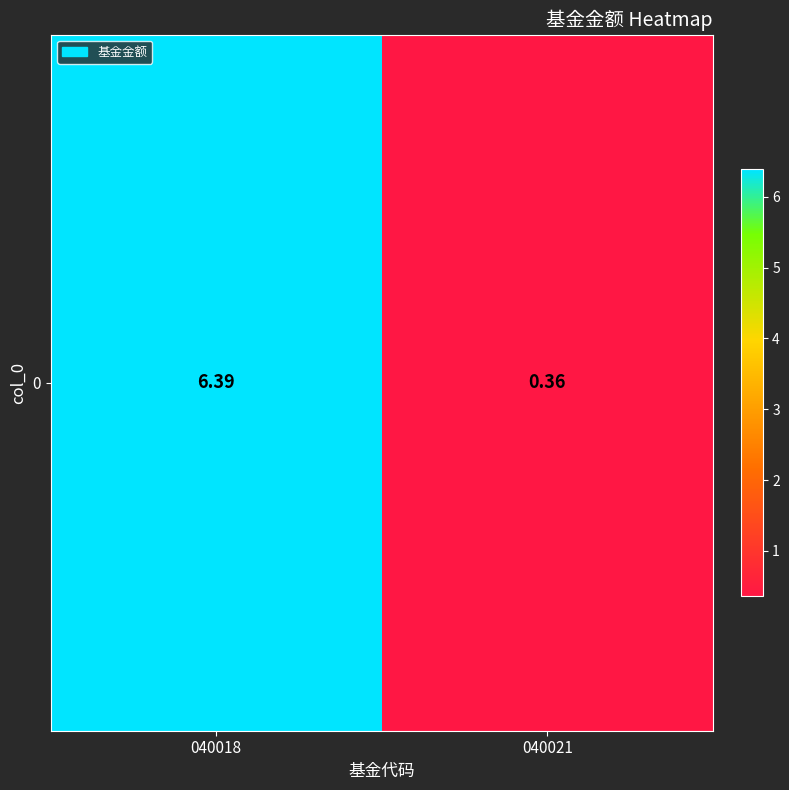

How many categories are shown in the chart?

2